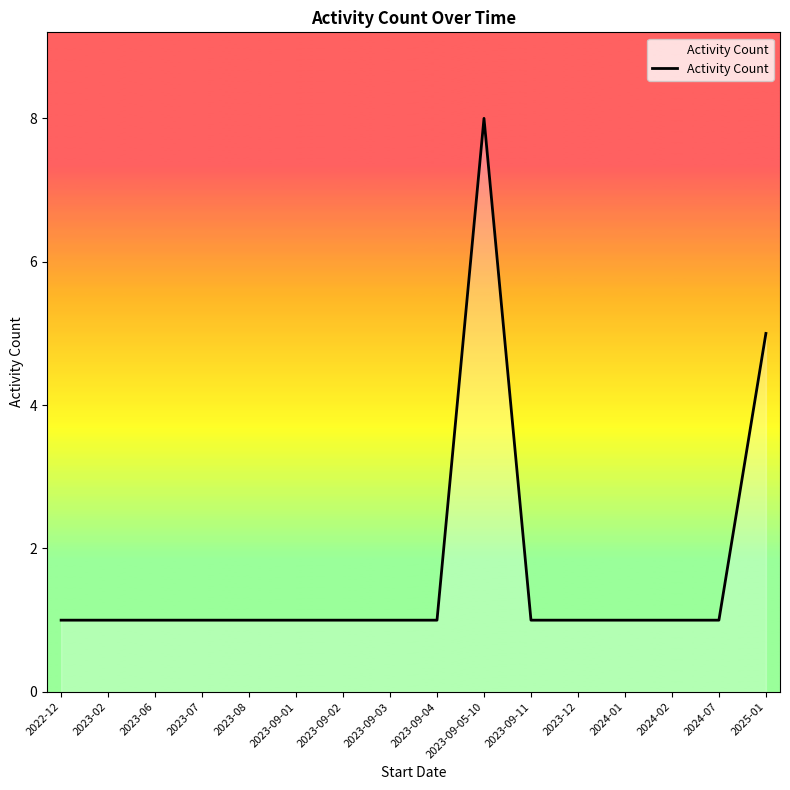

What is the ratio of the value at 2023-12 to the value at 2023-08?

1.0